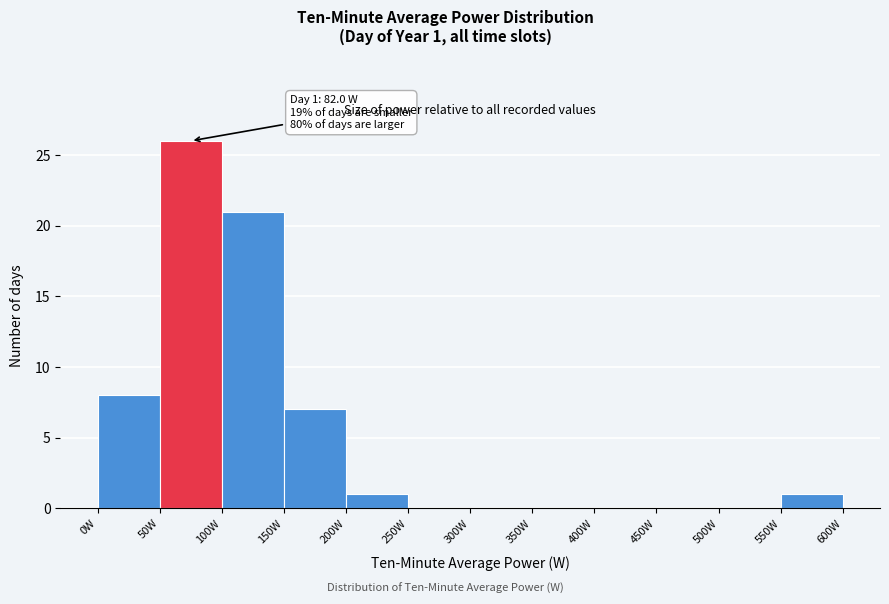

Which range on the x-axis has the tallest bar?

50 to 100